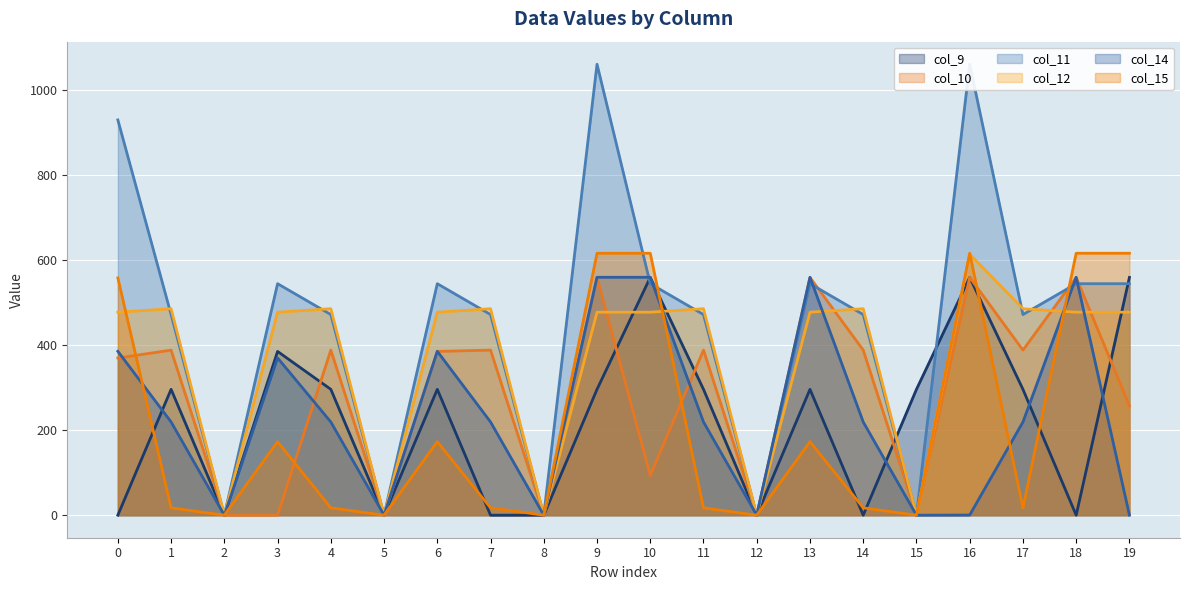

List the labels in order of col_15 value, smallest first.

2, 5, 8, 12, 15, 1, 4, 7, 11, 14, 17, 3, 6, 13, 0, 9, 10, 16, 18, 19